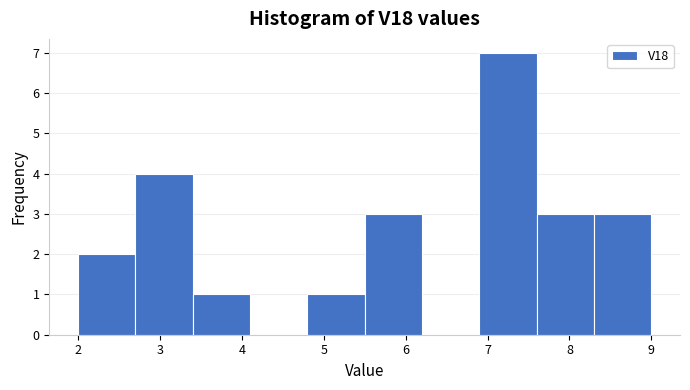

Reading left to right, transcribe this chart: for each bar, give the range it covers on the x-axis and its height. The values are not printed on the chart, so give them approximately, as read against the axis.

2.0 to 2.7: 2
2.7 to 3.4: 4
3.4 to 4.1: 1
4.1 to 4.8: 0
4.8 to 5.5: 1
5.5 to 6.2: 3
6.2 to 6.9: 0
6.9 to 7.6: 7
7.6 to 8.3: 3
8.3 to 9.0: 3